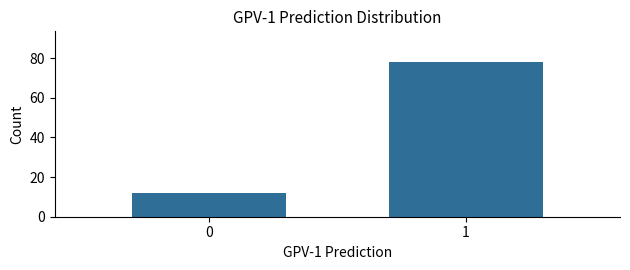

Reading right to left, transcribe all the data shown in this chart.

78	12